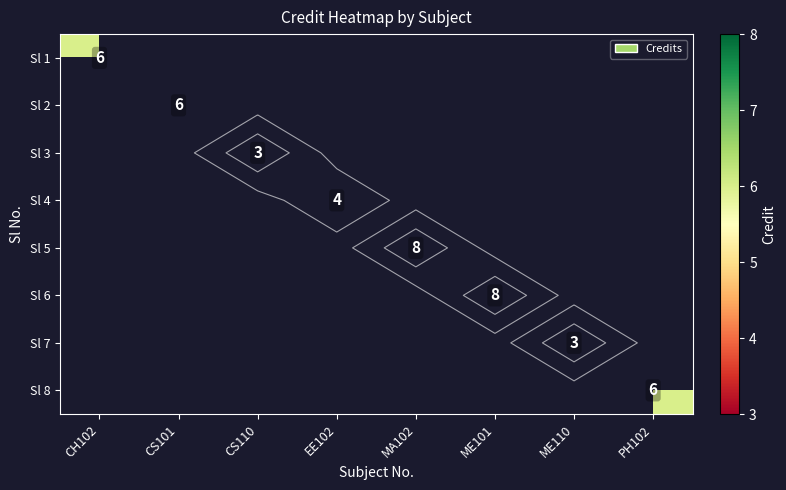

Which has a higher value, CS110 or ME101?

ME101